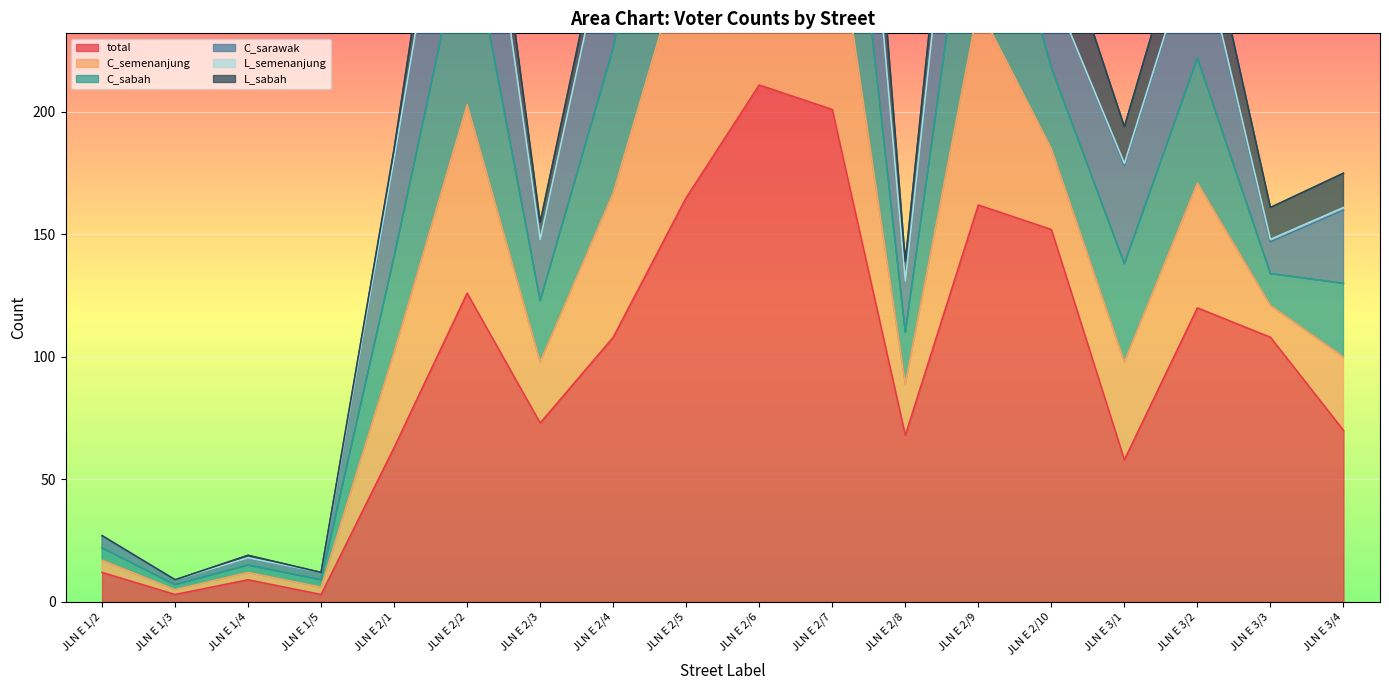

True or false: C_semenanjung and total intersect in this chart.

False